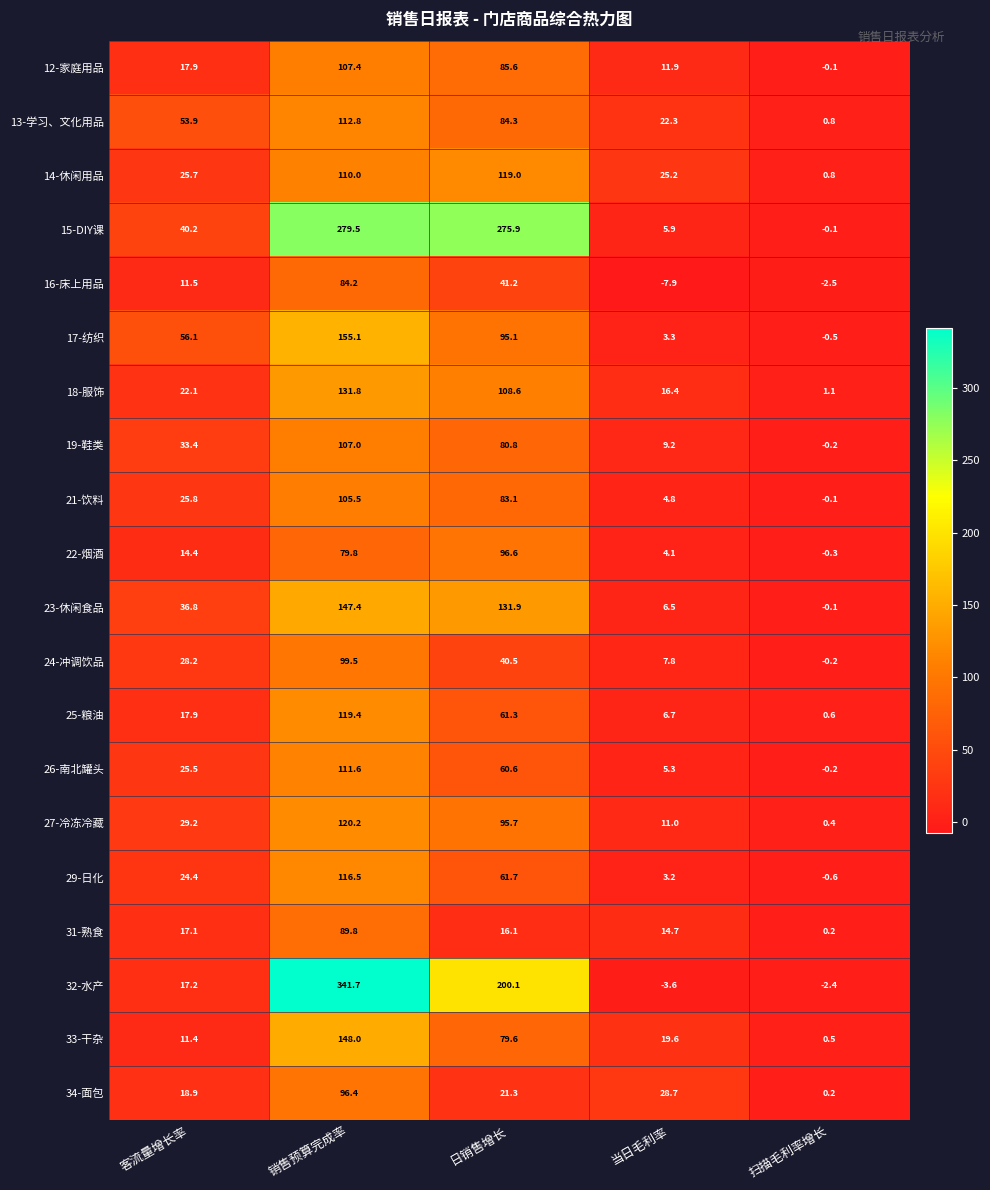

At which category is the sum across all series the highest?

销售预算完成率